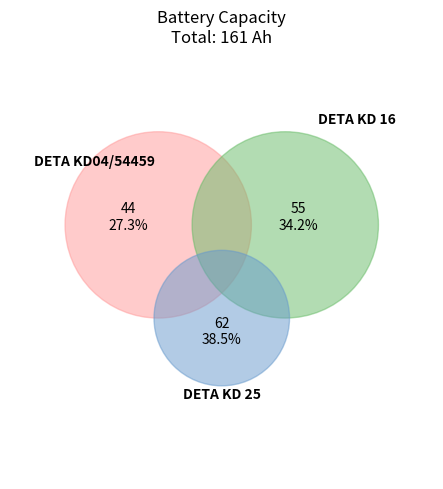

Do DETA KD04/54459 and DETA KD 16 together represent more than half of the pie?

Yes